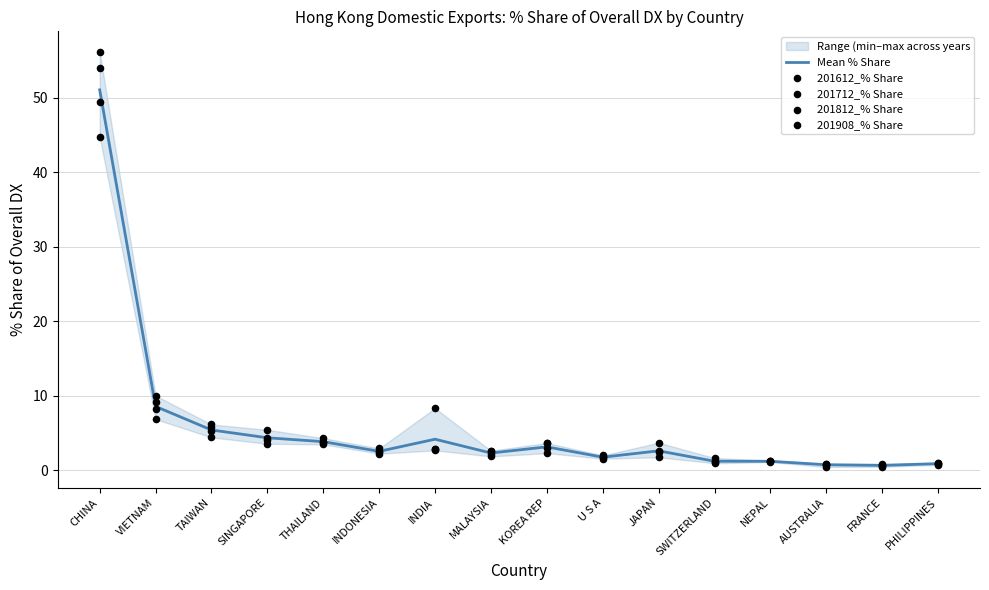

Which series has the widest spread of Y values?

201908_% Share